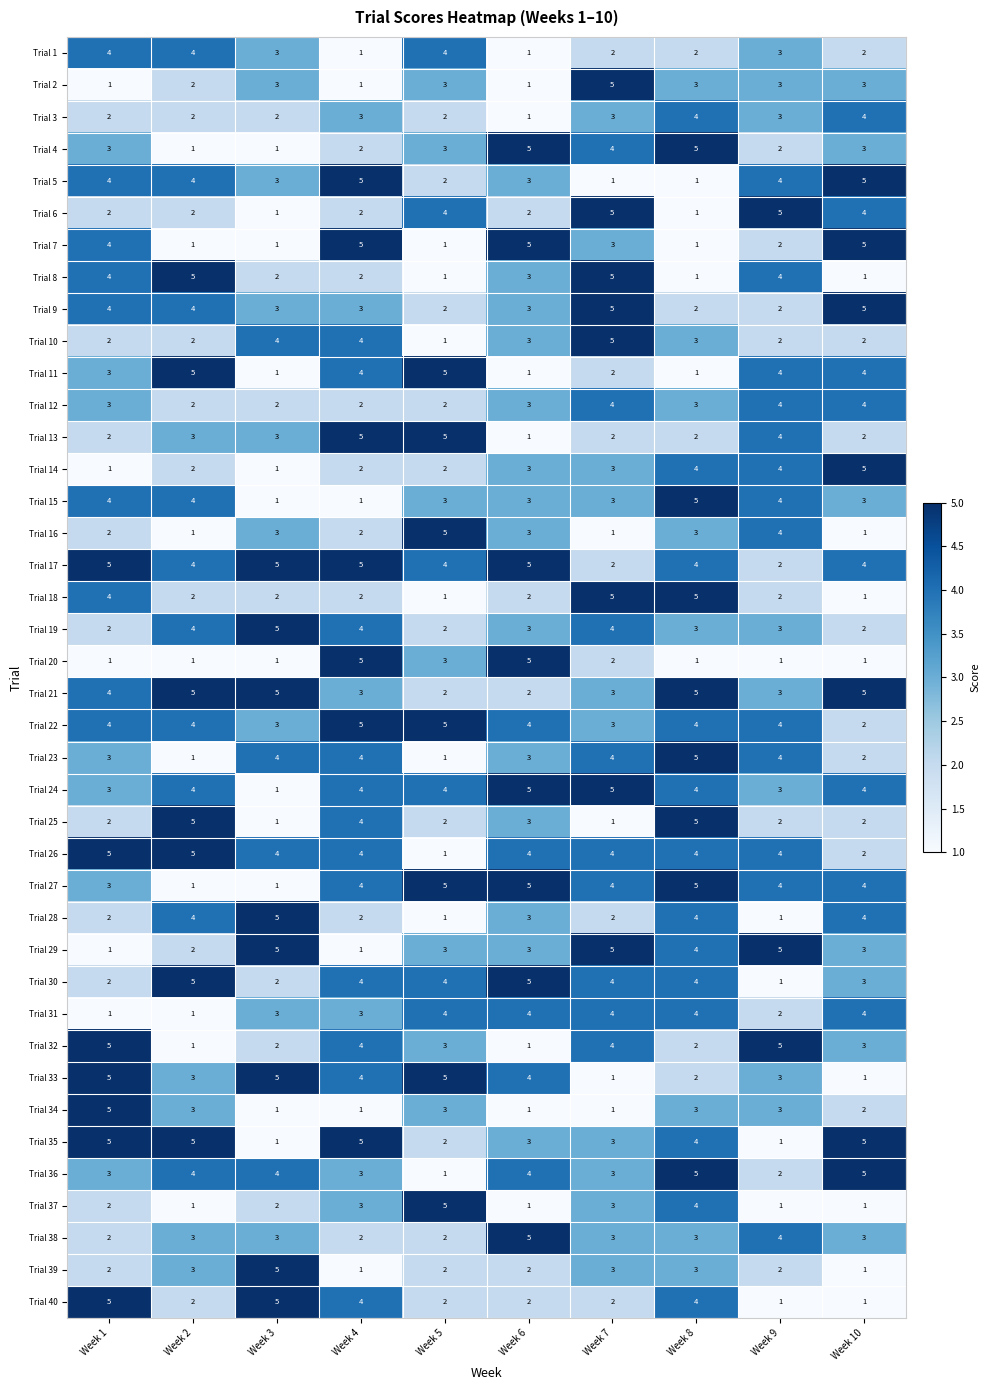

What is the greatest value displayed?

5